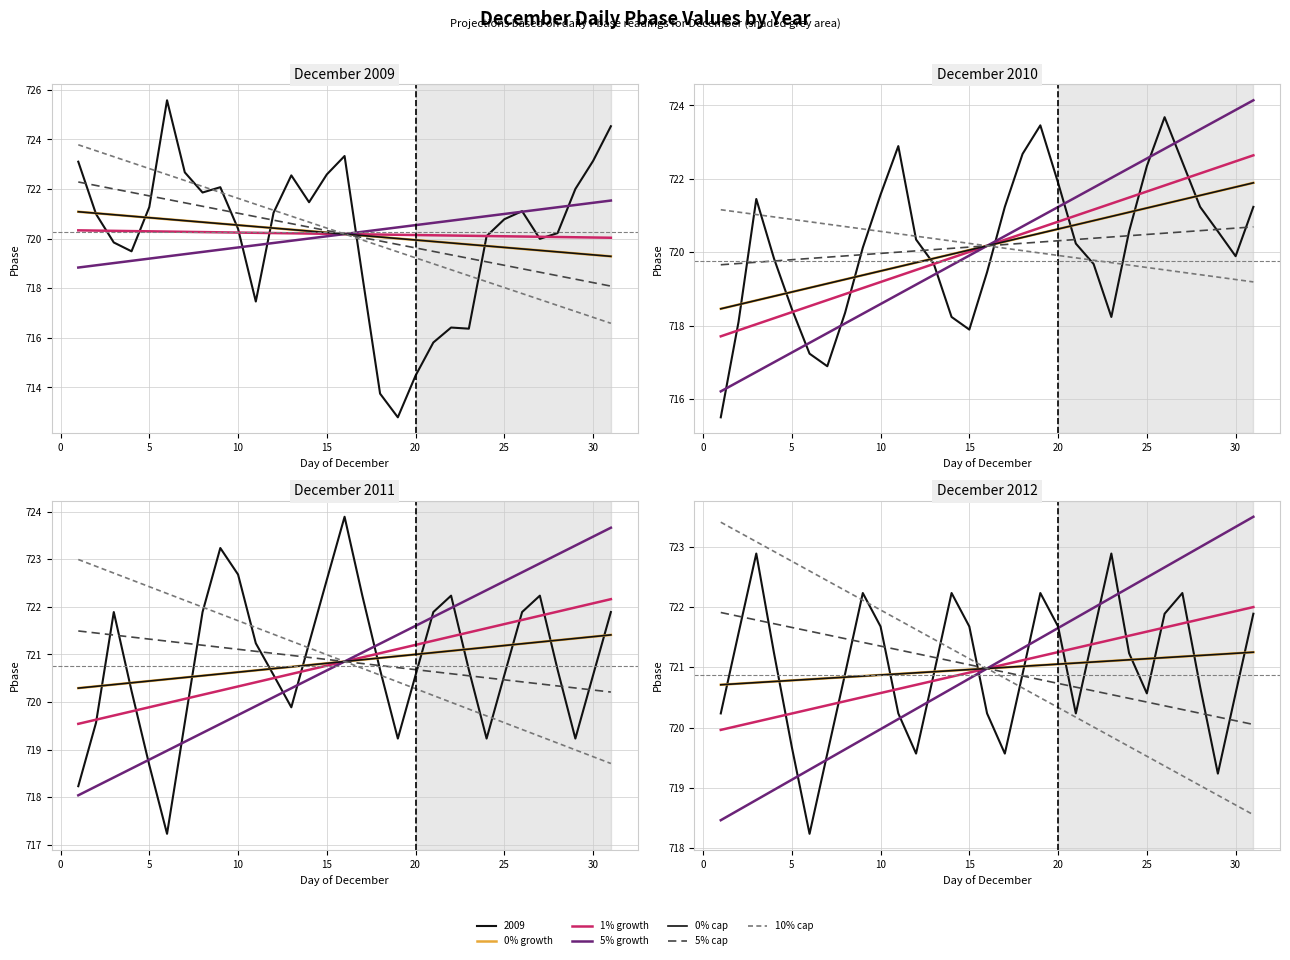

What is the value of the 2012 point at the 2nd from the left?

721.6